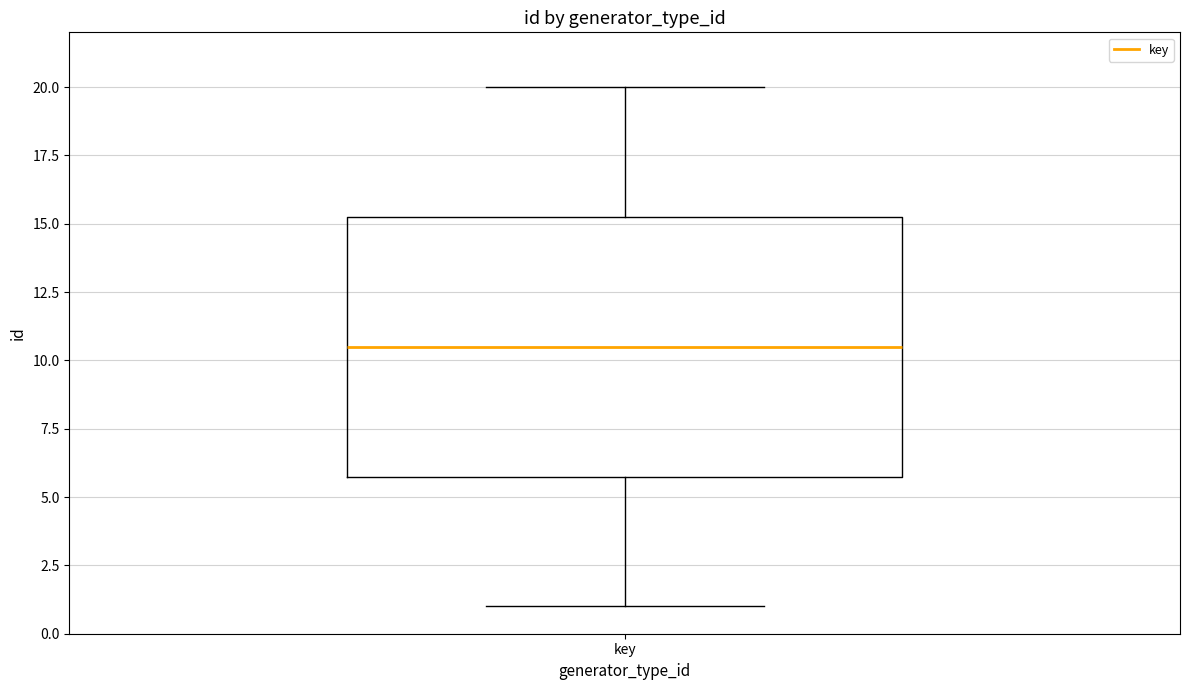

Where is the upper edge of the box for key on the y-axis? The values are not printed on the chart, so give them approximately, as read against the axis.

15.5